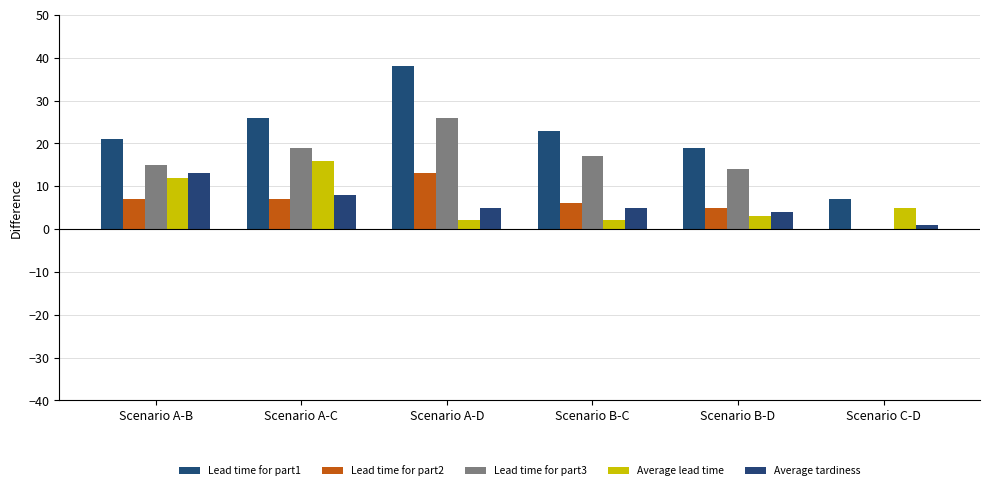

What is the sum of all Average lead time values?

40